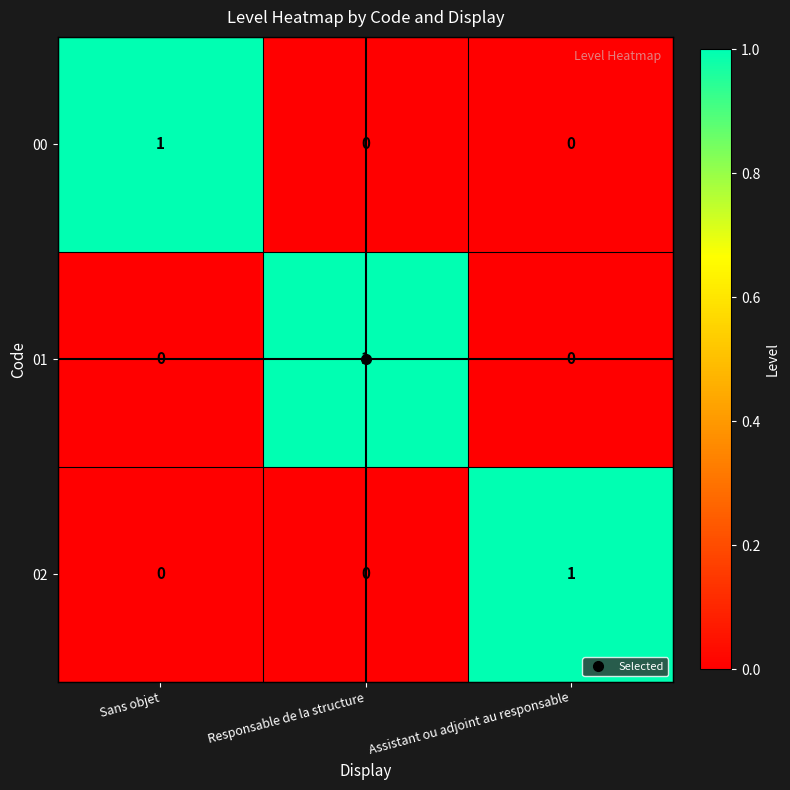

How many 02 values are between 0 and 1?

3